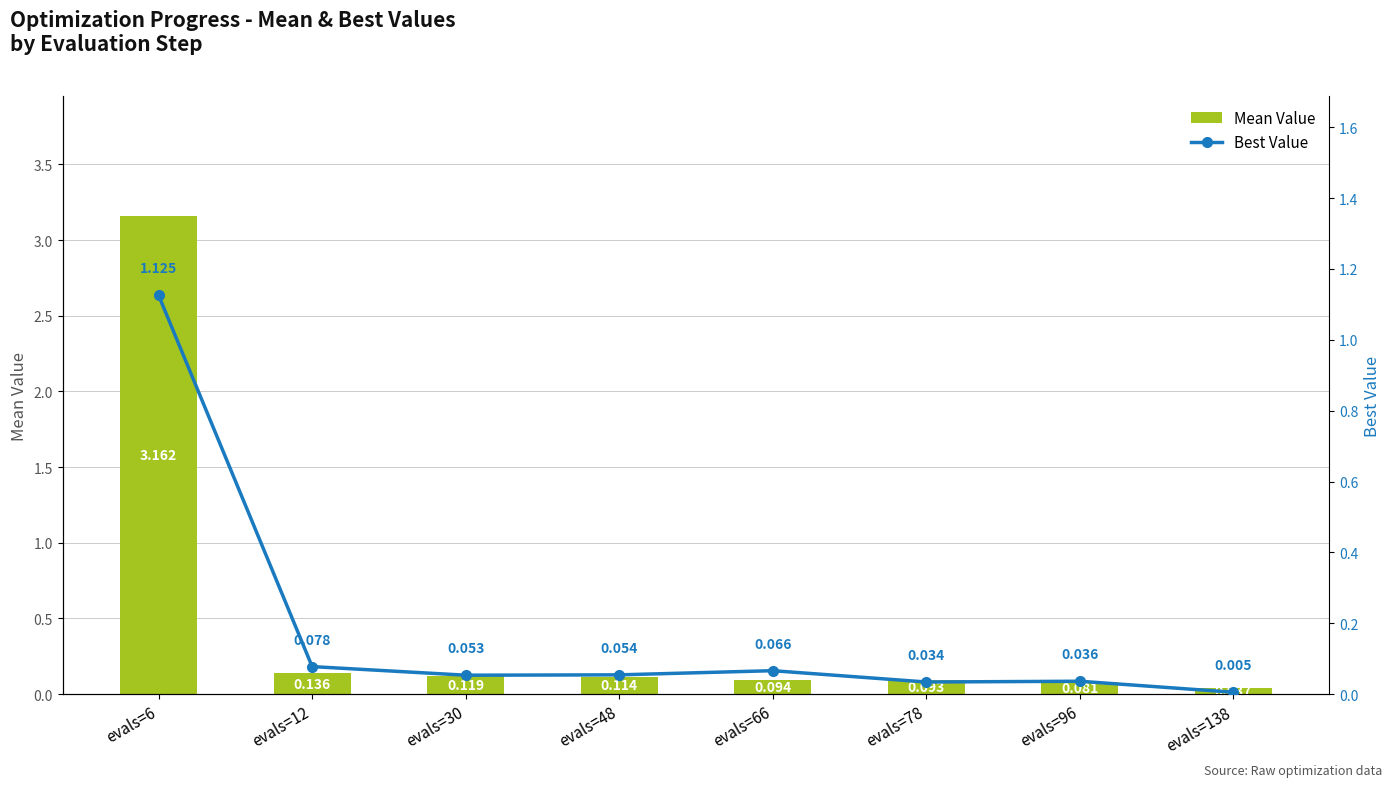

Rank the series at evals=12 from highest to lowest value.

mean, best